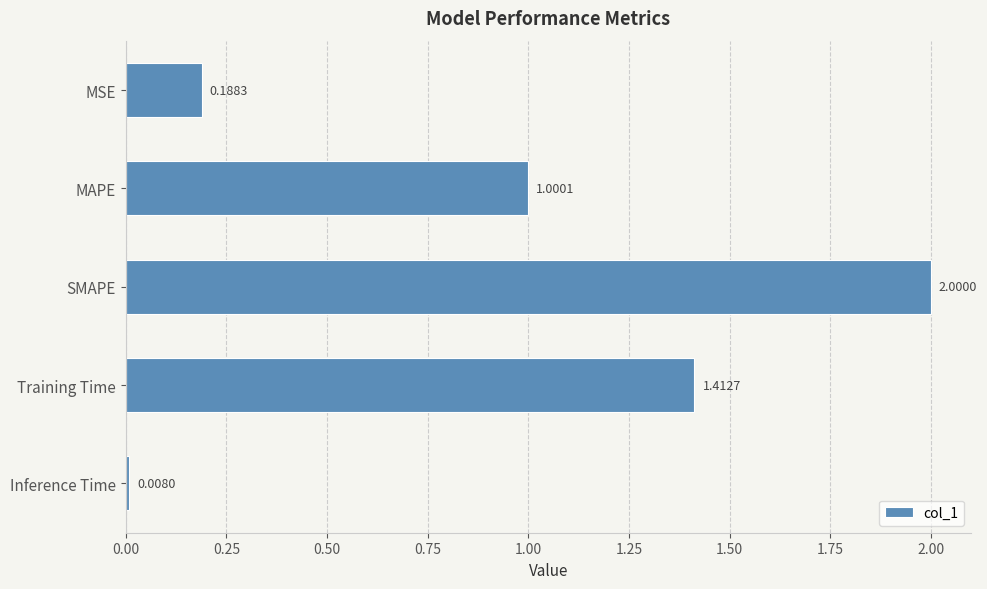

Which label corresponds to the smallest value in the chart?

Inference Time